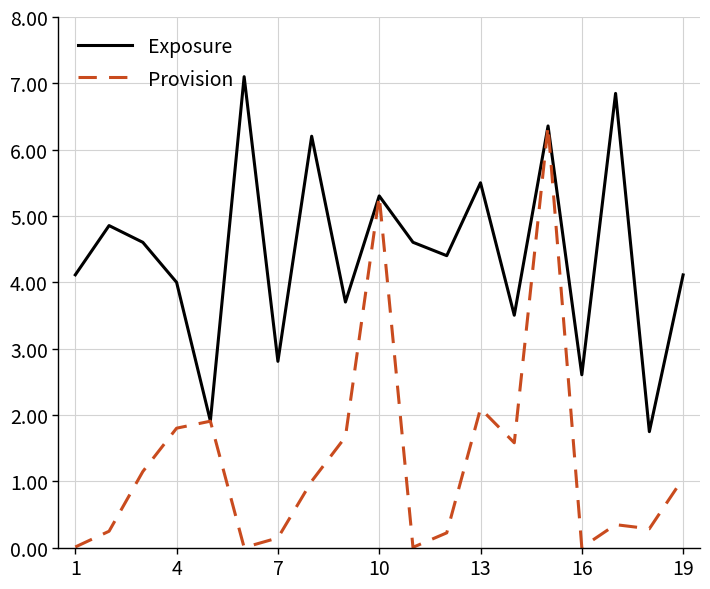

What is the sum of all Exposure values?

84.3